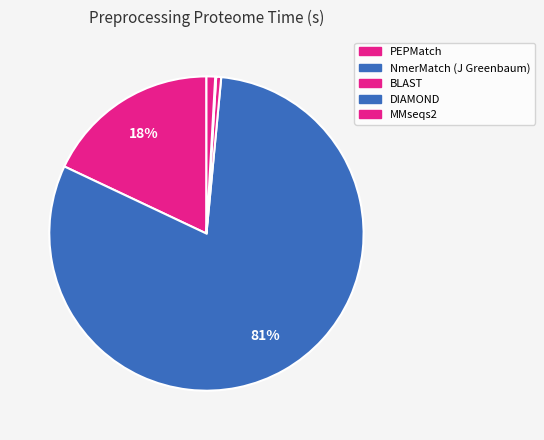

To the nearest percent, what is the average slice percentage?

20%